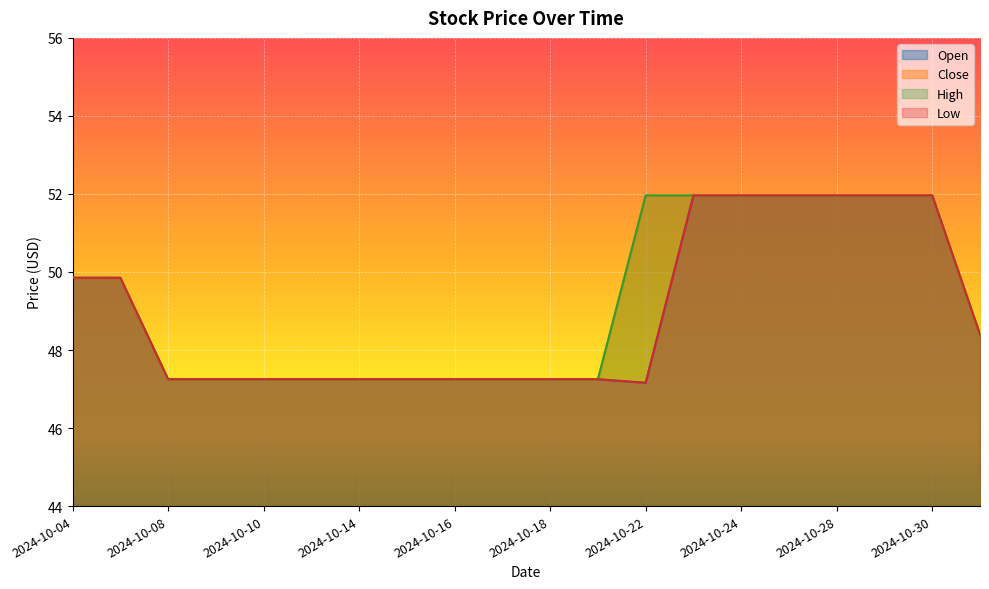

What is the value of the Low point at the 15th from the left?

52.0